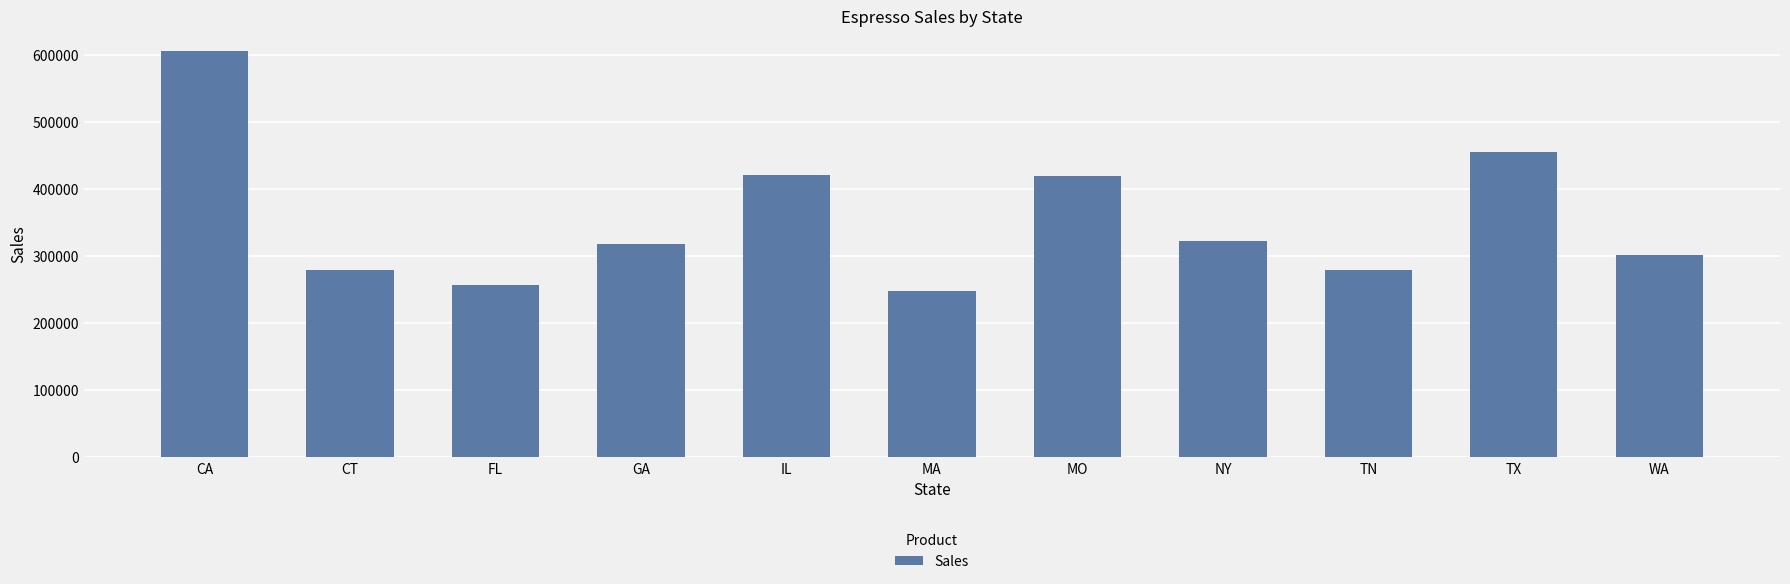

Which category has the lowest value across all series?

MA